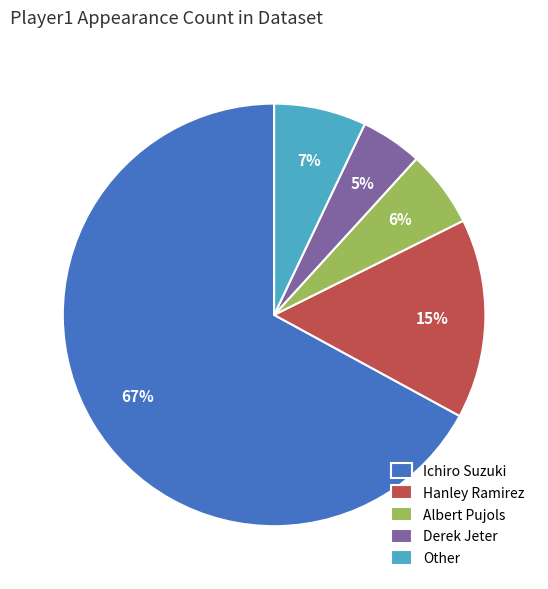

Is the sum of Albert Pujols and Ichiro Suzuki greater than half?

Yes